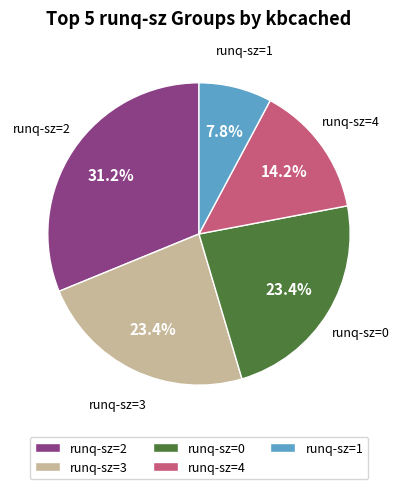

Is there a majority slice in this chart?

No